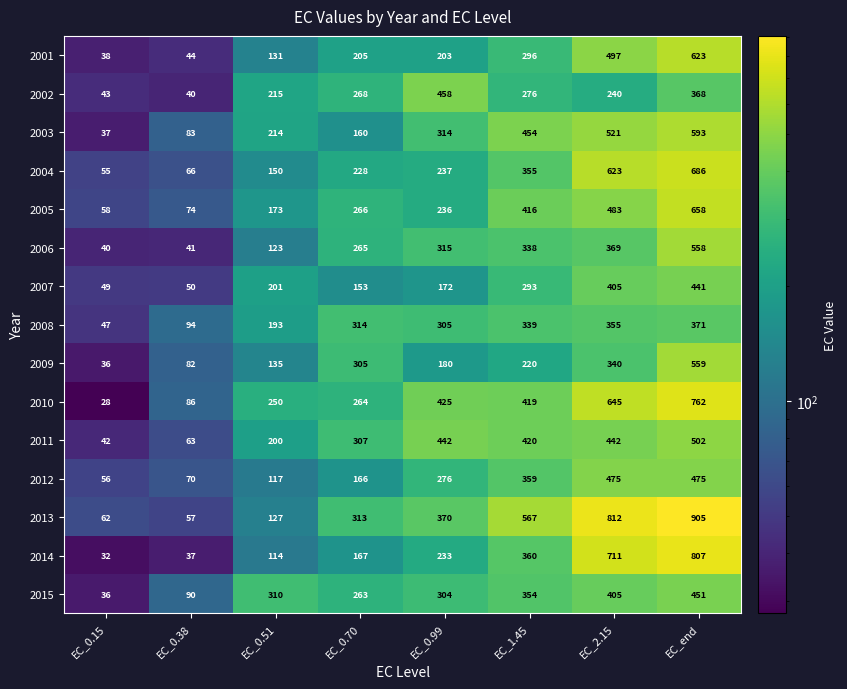

At which category is the sum across all series the highest?

EC_end